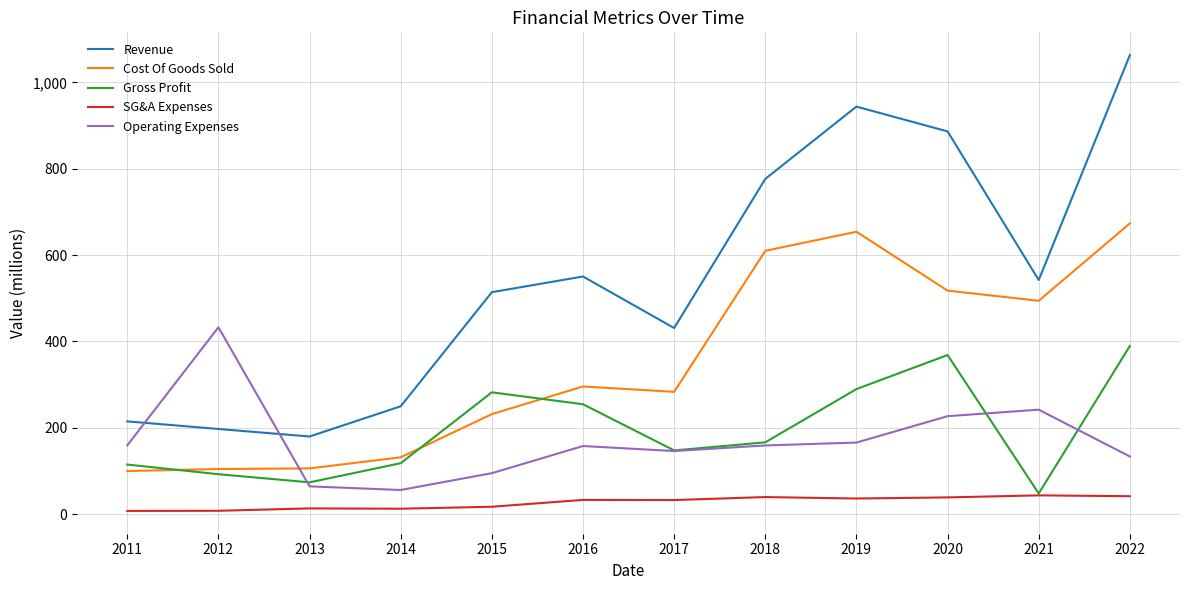

At how many categories does at least one series exceed 348?

9